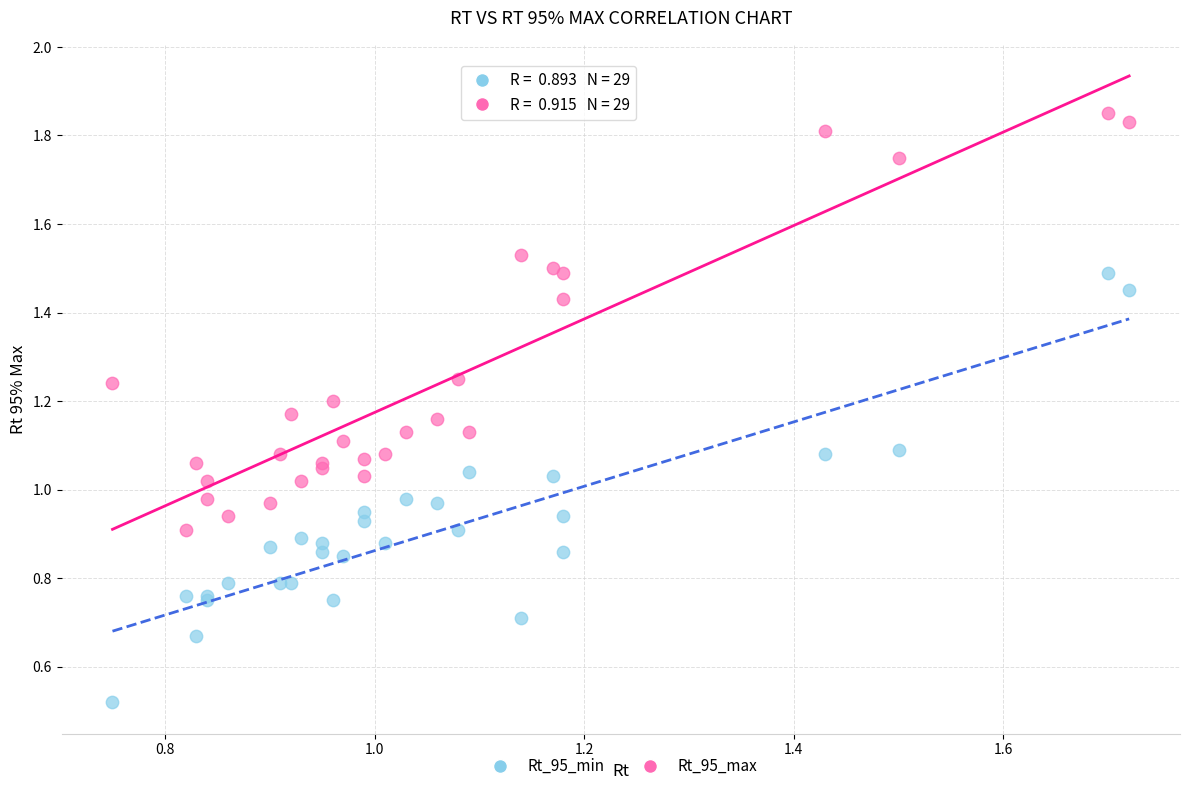

Which series reaches the minimum Y coordinate?

Rt_95_min